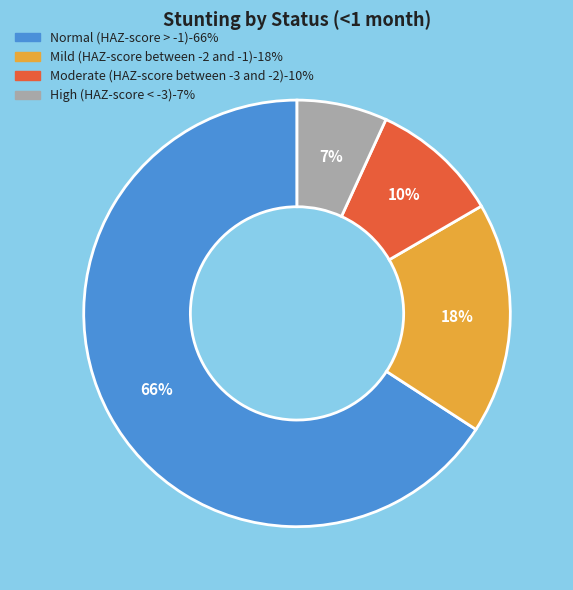

To the nearest percent, what portion does Mild (HAZ-score between -2 and -1) represent?

18%